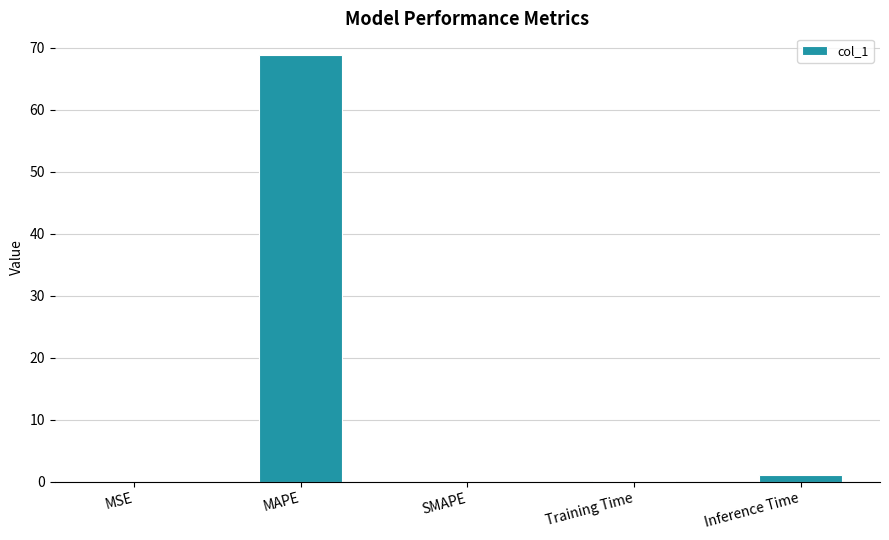

True or false: the data shows 0.0 at SMAPE.

True